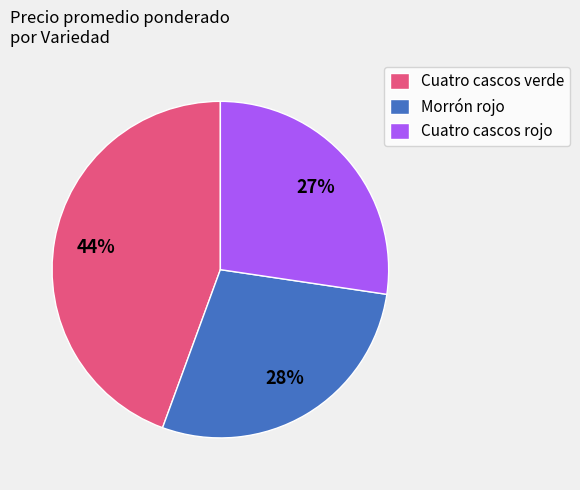

Count the number of slices in the pie.

3